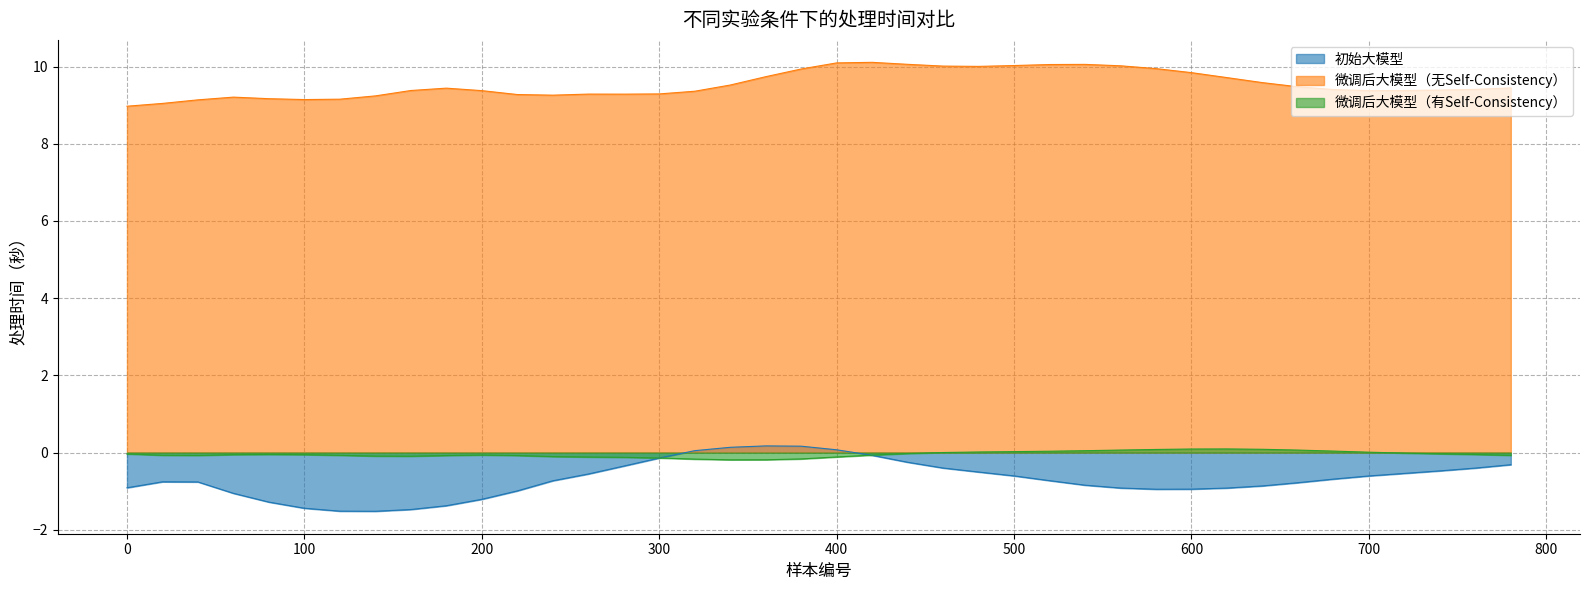

True or false: 微调后大模型（无Self-Consistency） and 微调后大模型（有Self-Consistency） cross at least once.

False